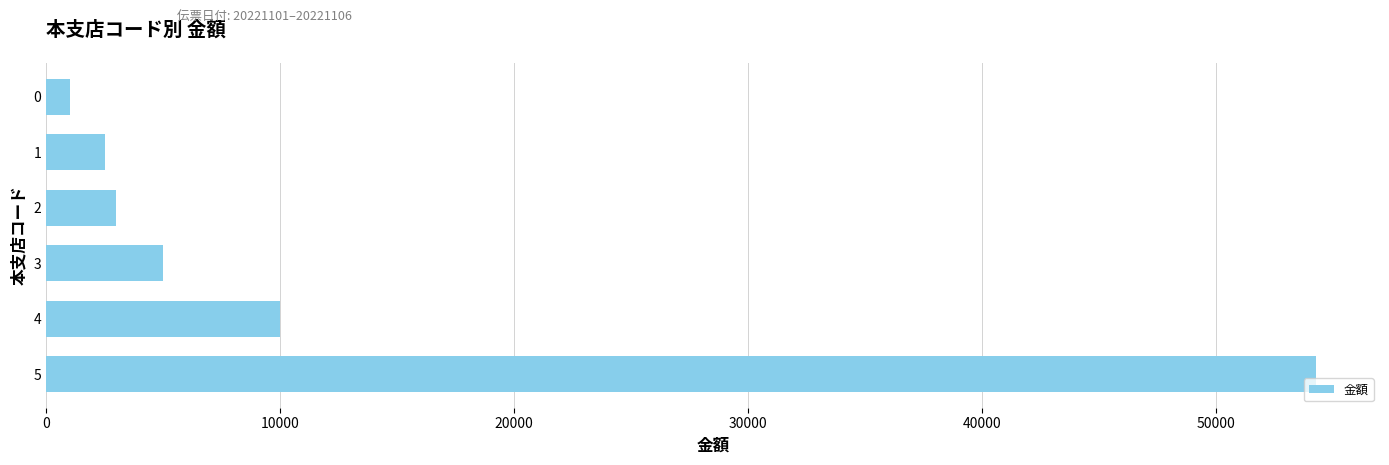

Reading bottom to top, what are all the values shown in this chart?

54300	10000	5000	3000	2500	1000